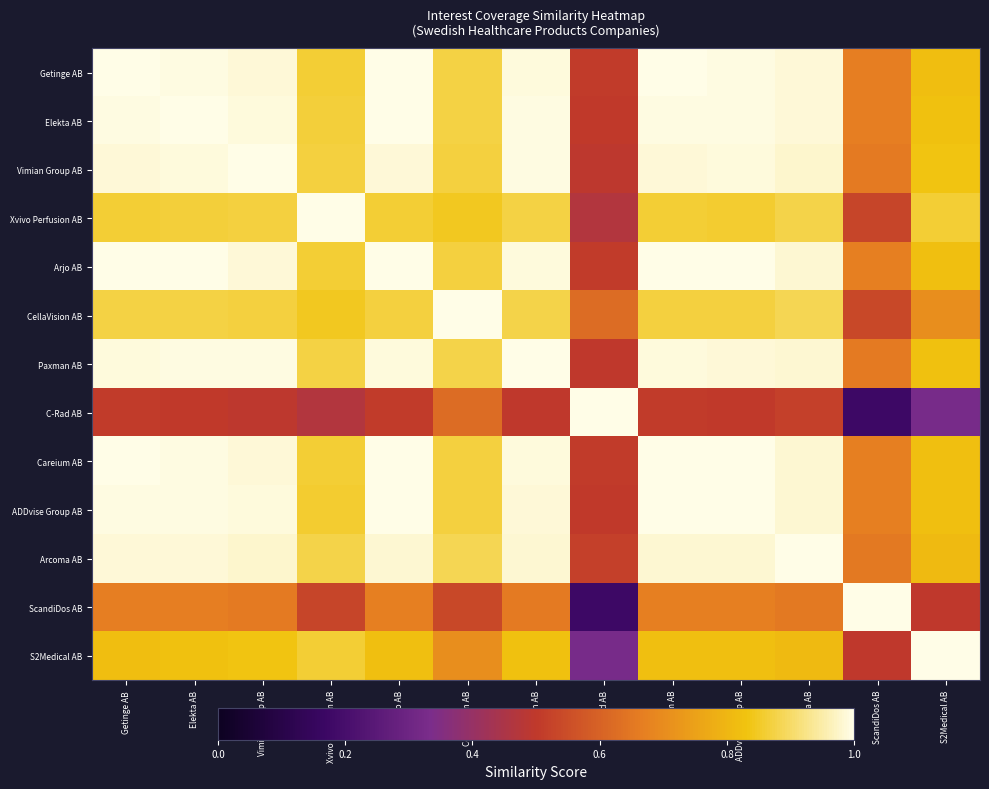

What is the greatest value displayed?

1.0